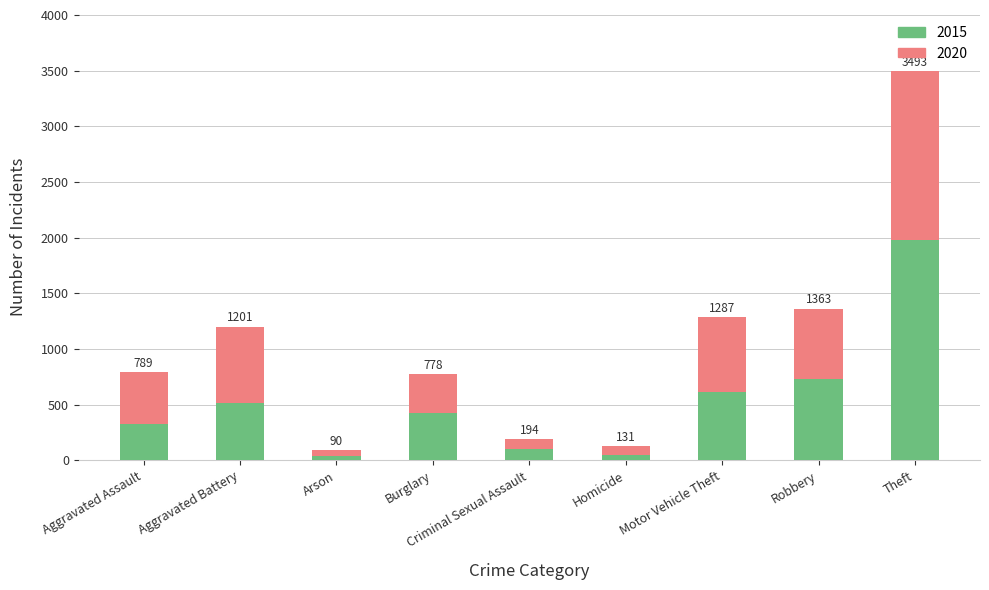

How many bars are there in total?

9